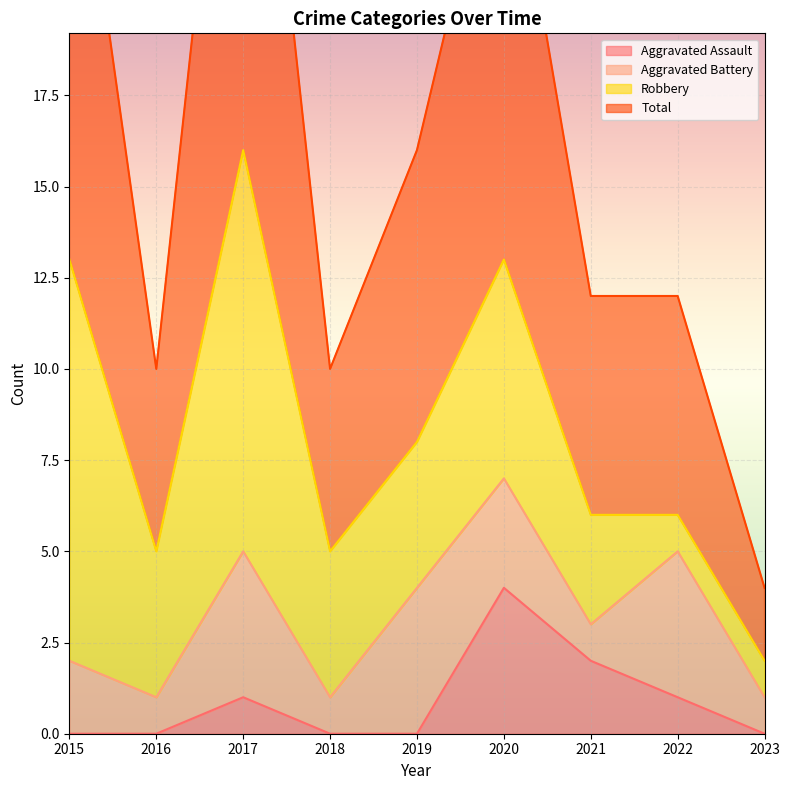

True or false: Aggravated Assault and Total intersect in this chart.

False